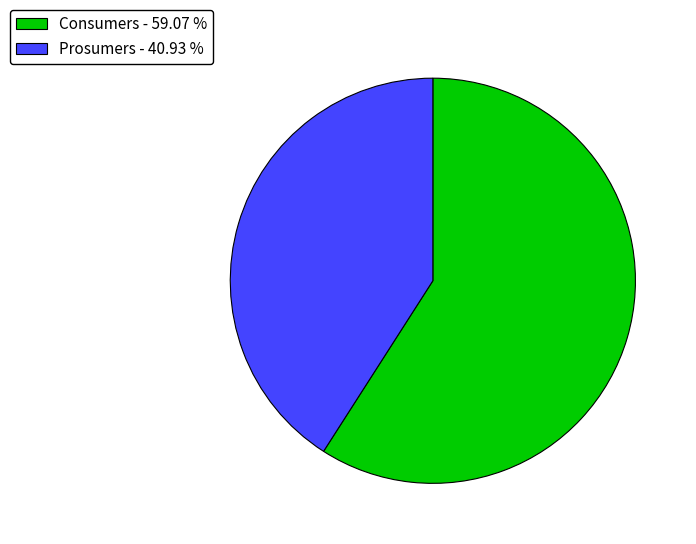

The Prosumers slice represents 32% of the pie. True or false?

False